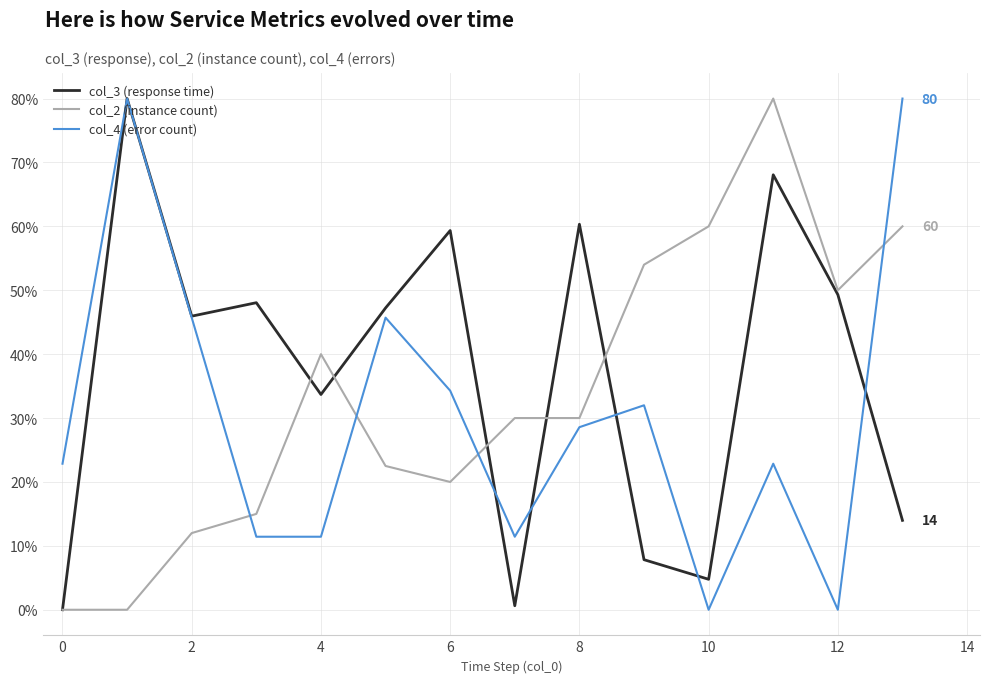

Rank the series by their average value, from highest to lowest.

col_3 (response time), col_2 (instance count), col_4 (error count)